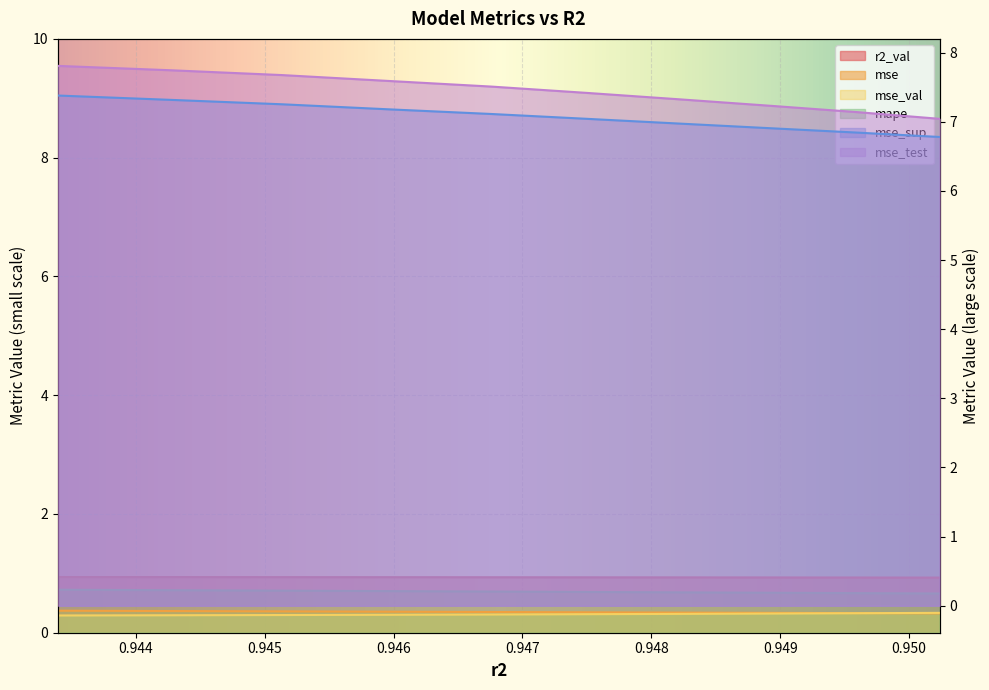

What is the sum of all mape values?

6.9